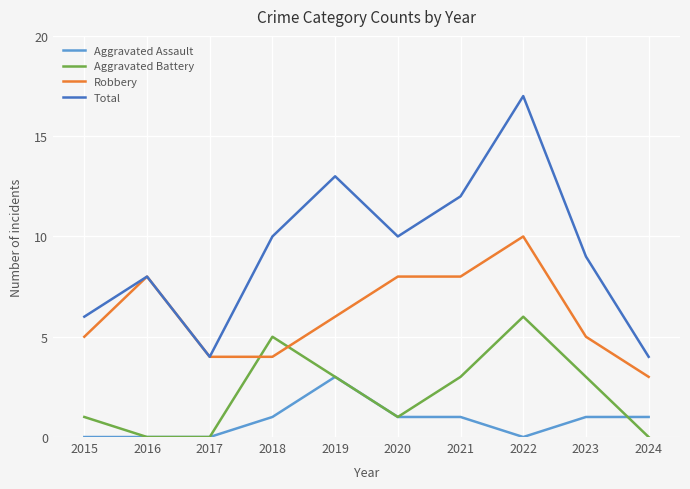

Is the value of Total at 2021 greater than the value of Robbery at 2016?

Yes